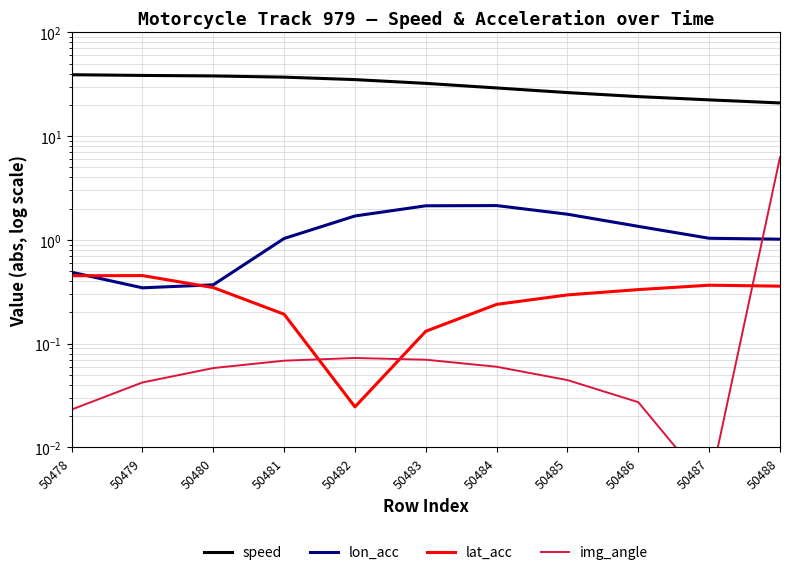

What is the sum of all img_angle values?

6.7